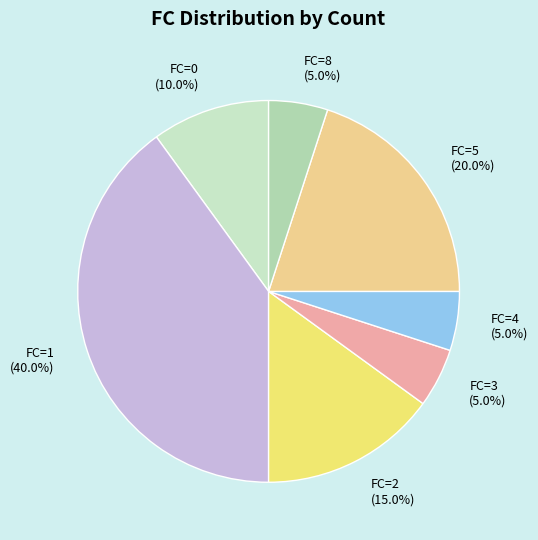

Does any single category account for the majority?

No